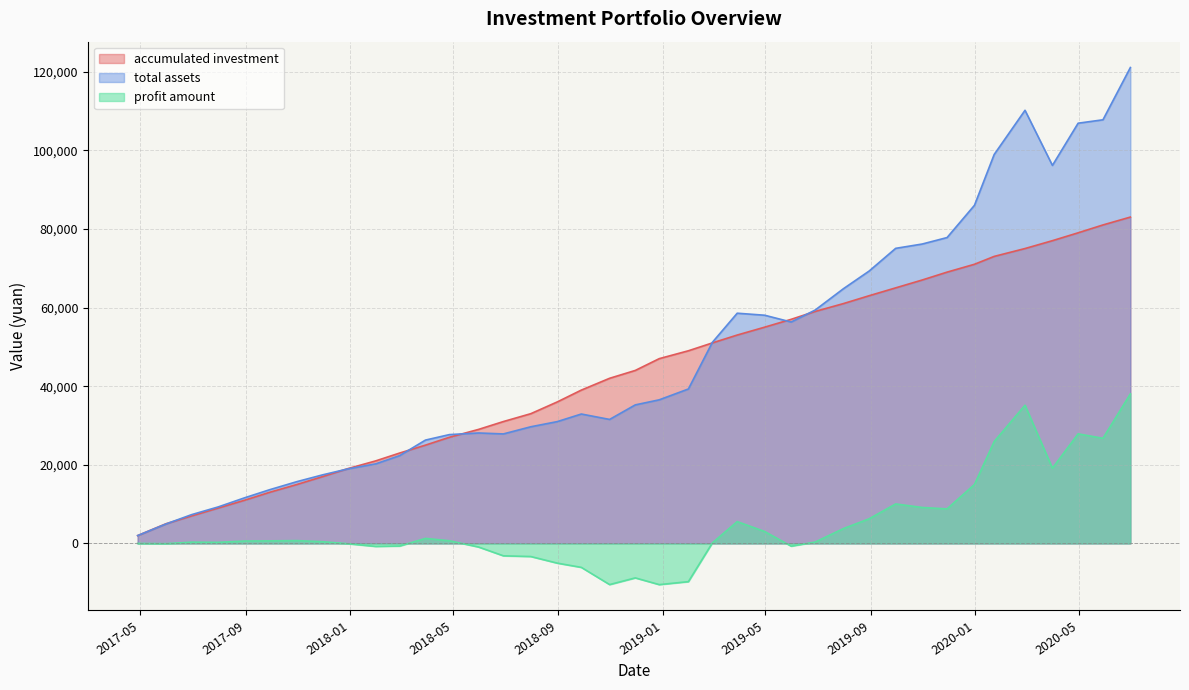

What is the maximum value shown in the chart?

121034.0